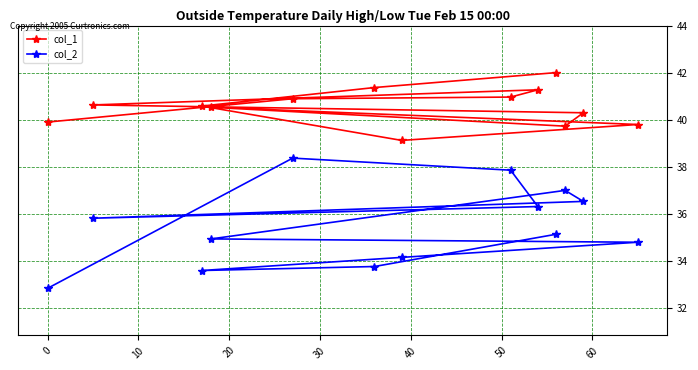

What is the value of the col_2 point at the 6th from the left?

33.8